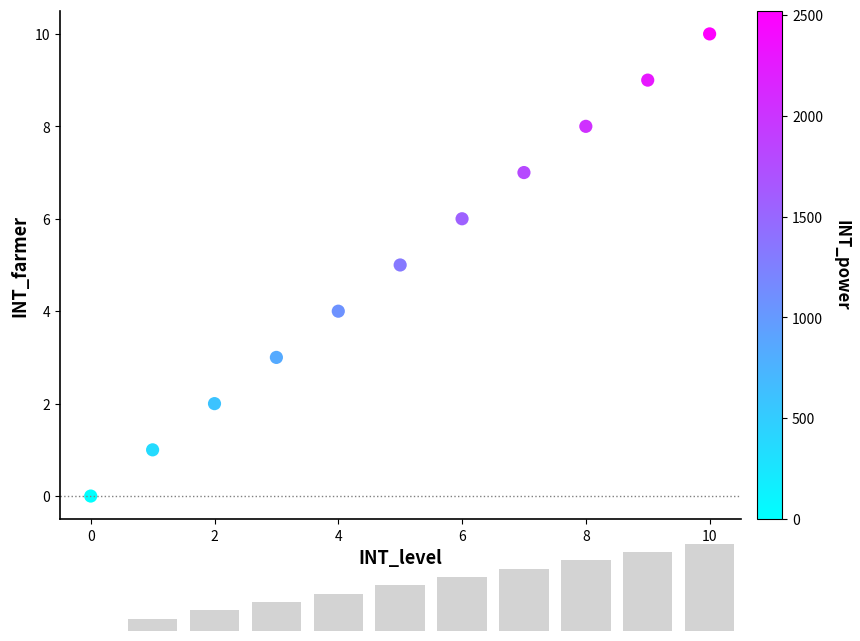

What is the range of Y values (max minus min)?

10